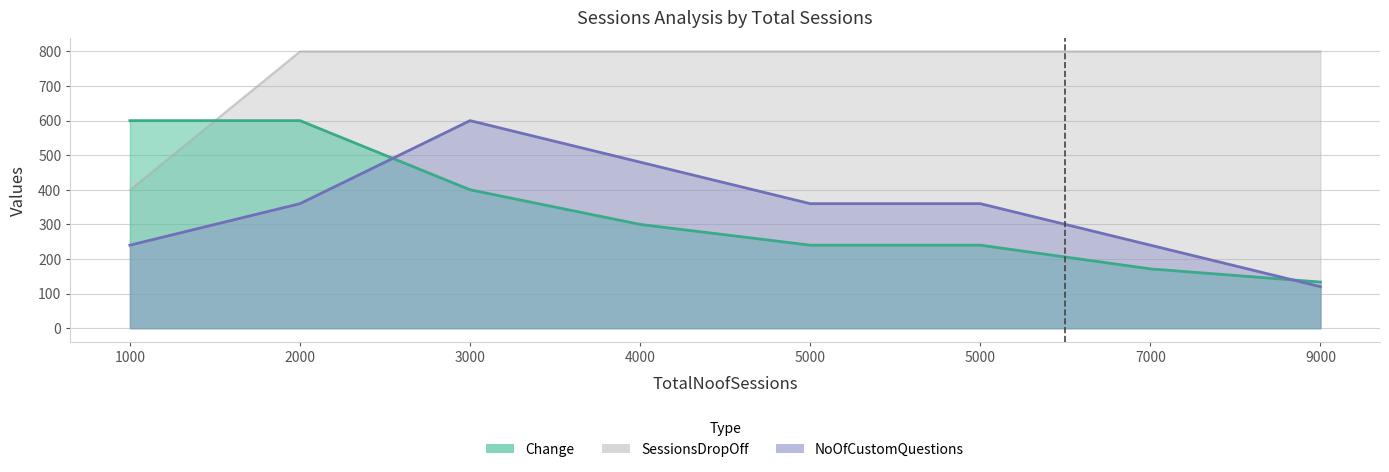

What is the total value across all series at 9000?

1053.3